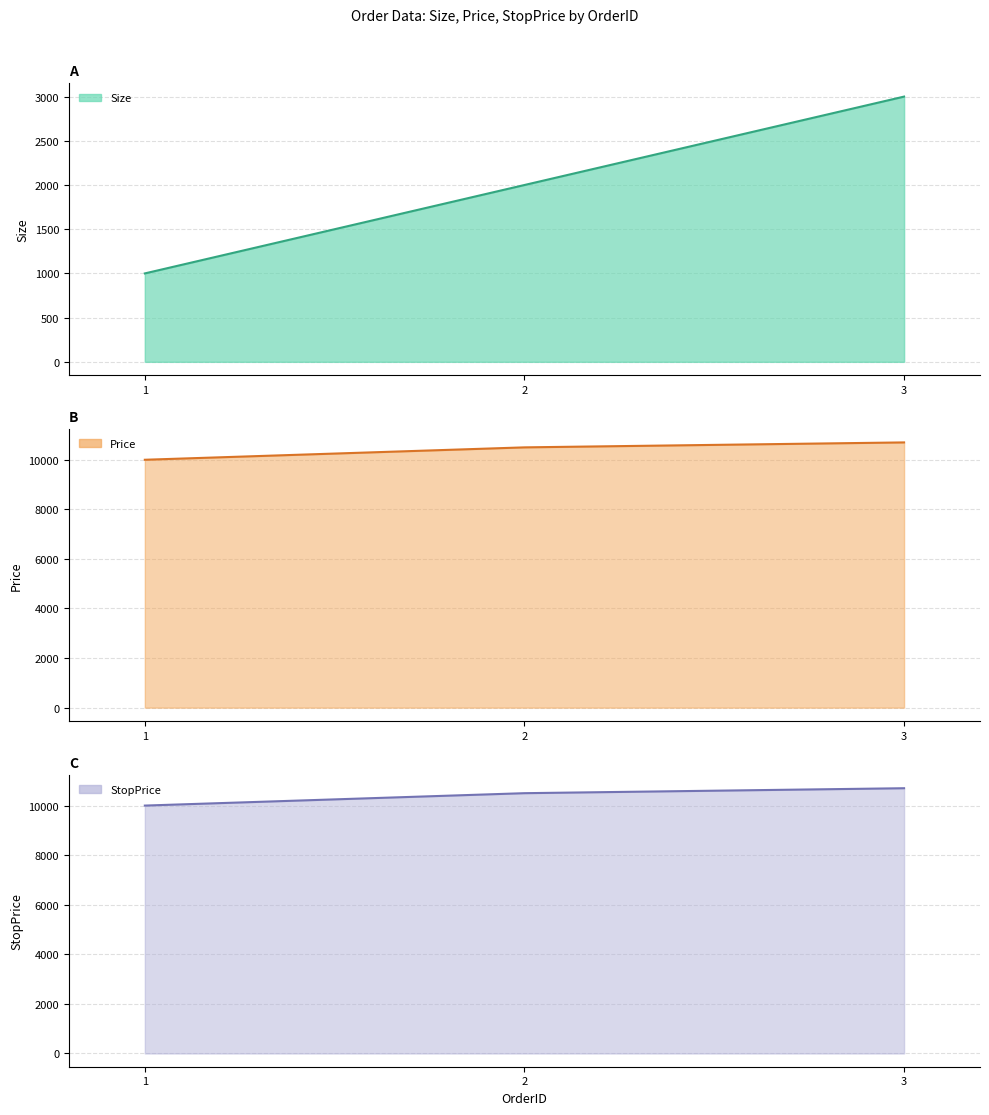

What is the total value across all series at 1?

21000